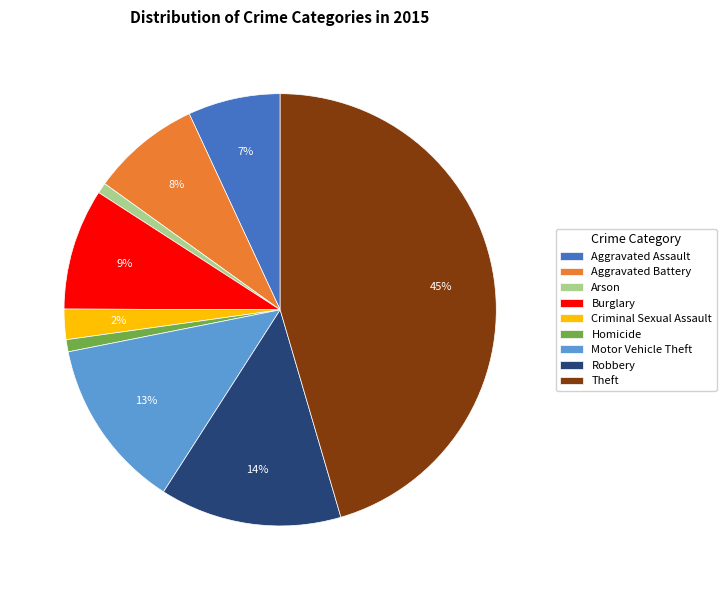

Which has a higher value, Theft or Burglary?

Theft